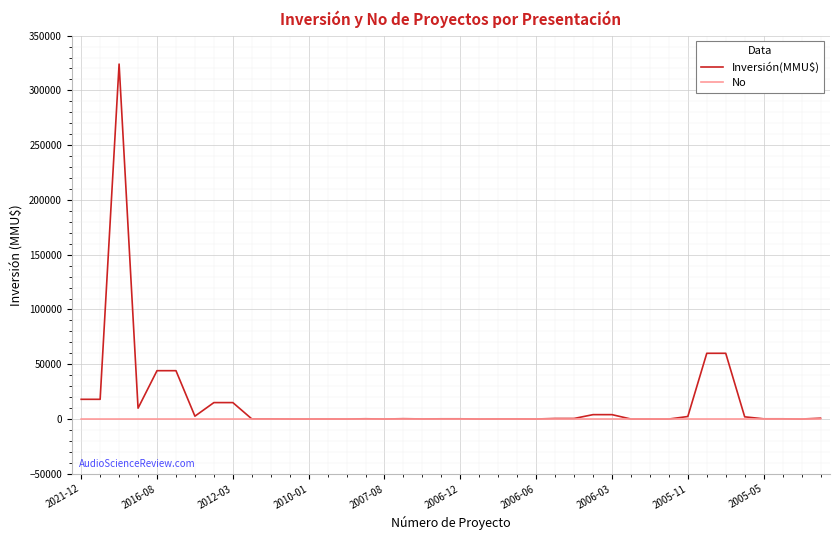

List the series in order of their peak value, highest first.

Inversión(MMU$), No